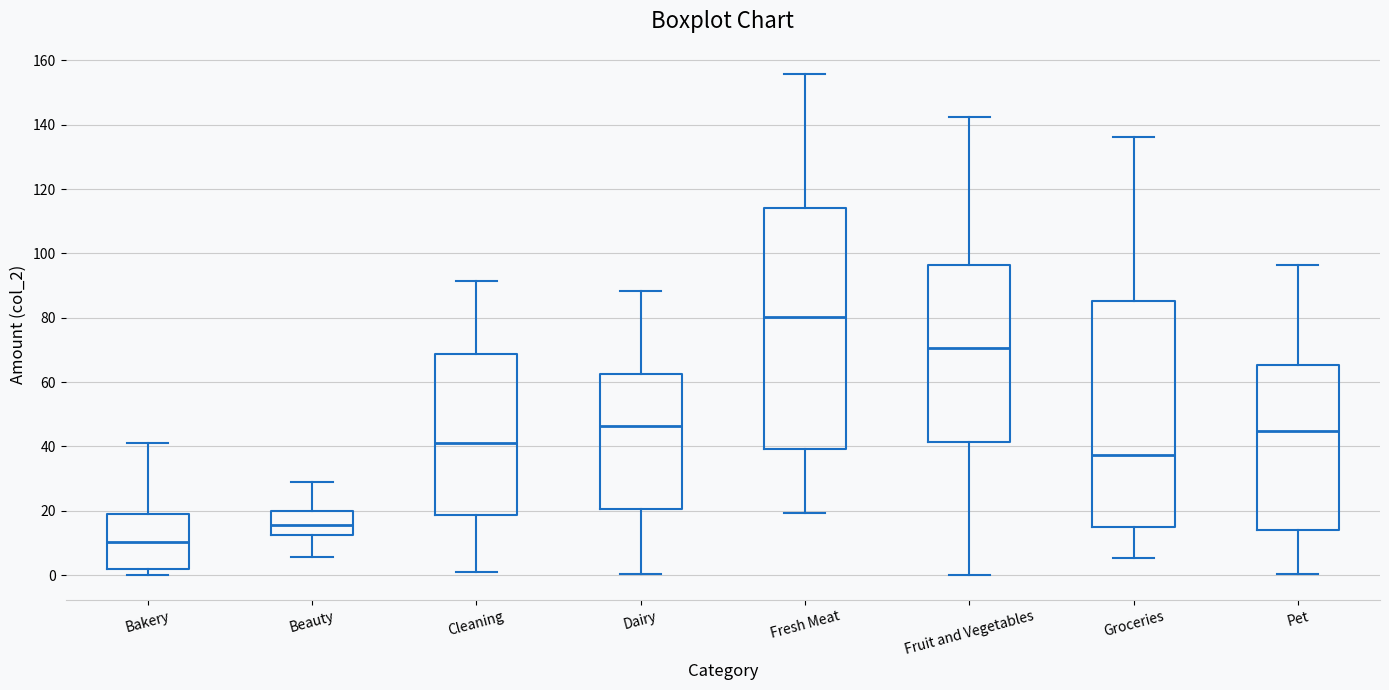

Reading left to right, read every box against the y-axis: the position of its median line, the range the box covers, and the ends of its whiskers. The values are not printed on the chart, so give them approximately, as read against the axis.

Bakery: median 10, box 2 to 20, whiskers 0 to 42
Beauty: median 16, box 12 to 20, whiskers 6 to 28
Cleaning: median 42, box 18 to 68, whiskers 2 to 92
Dairy: median 46, box 20 to 62, whiskers 0 to 88
Fresh Meat: median 80, box 40 to 114, whiskers 20 to 156
Fruit and Vegetables: median 70, box 42 to 96, whiskers 0 to 142
Groceries: median 38, box 16 to 86, whiskers 6 to 136
Pet: median 44, box 14 to 66, whiskers 0 to 96